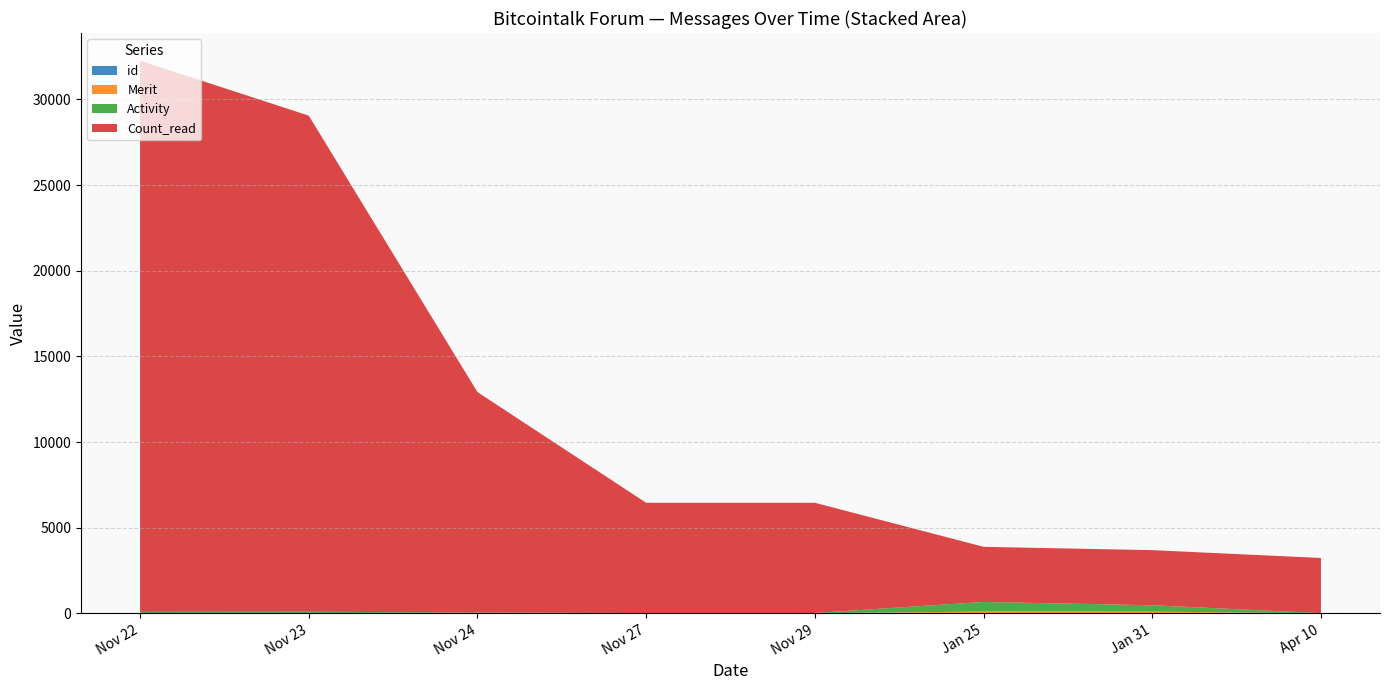

At which category is the sum across all series the highest?

Nov 22